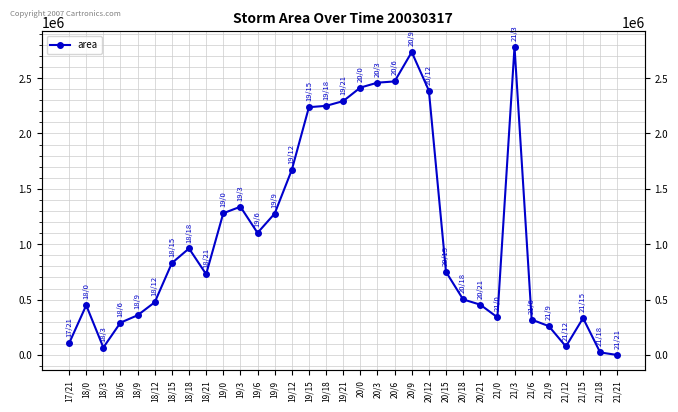

What is the greatest value displayed?

2783125